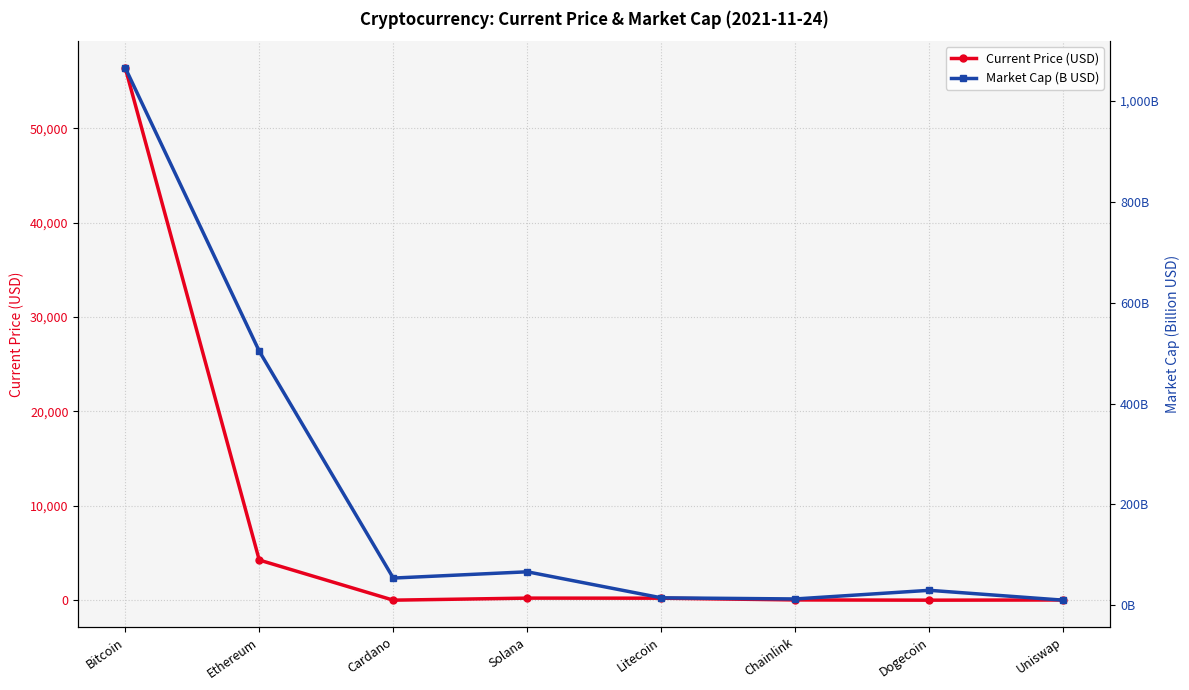

Count the number of data series in this chart.

2